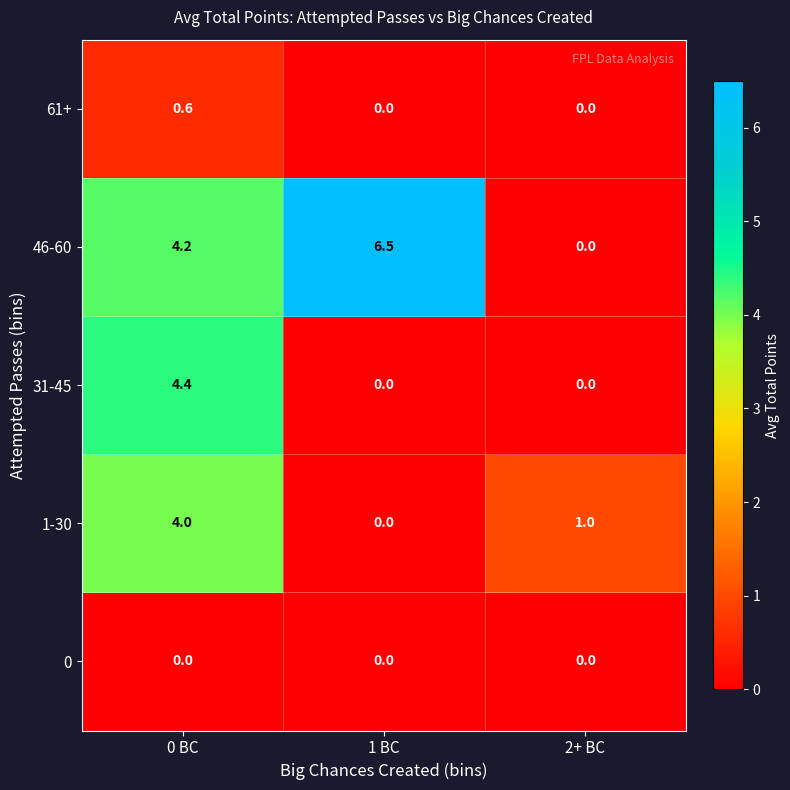

Reading right to left, transcribe all the data shown in this chart.

61+: 0.0	0.0	0.6
46-60: 0.0	6.5	4.2
31-45: 0.0	0.0	4.4
1-30: 1.0	0.0	4.0
0: 0.0	0.0	0.0